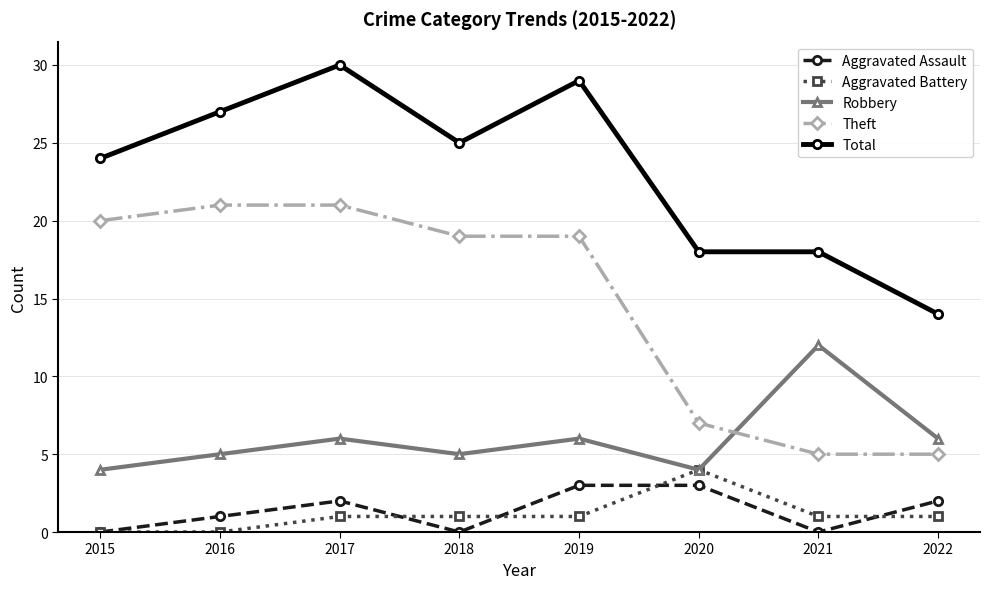

What is the value of the Theft point at the 8th from the left?

5